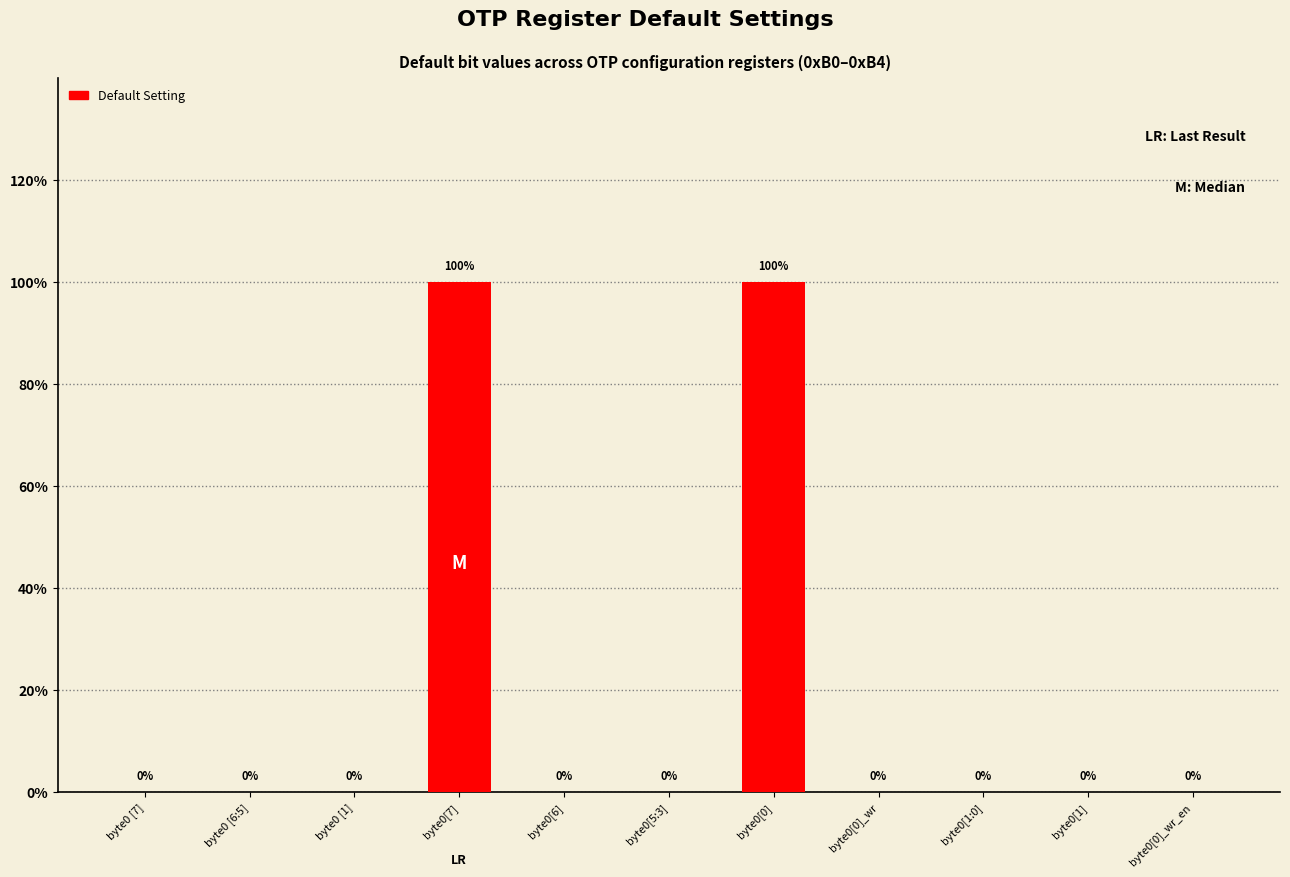

Which category has the lowest value across all series?

byte0 [7]